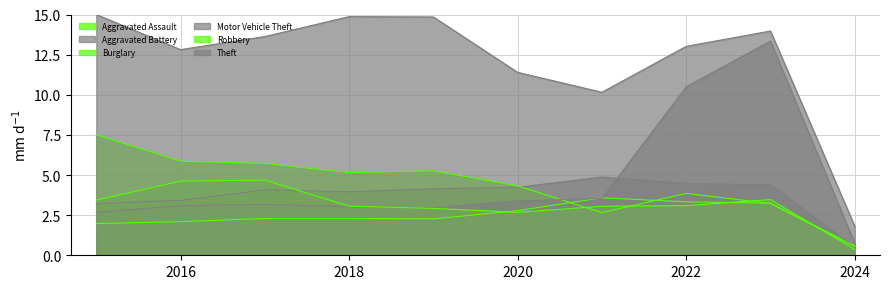

Does the chart have visible grid lines?

Yes